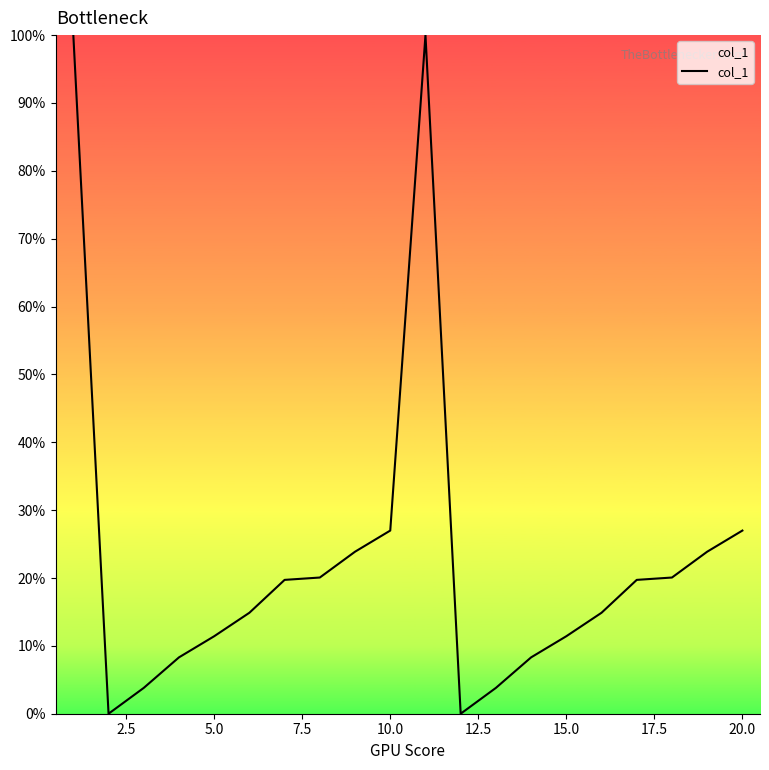

What is the maximum value shown in the chart?

100.0